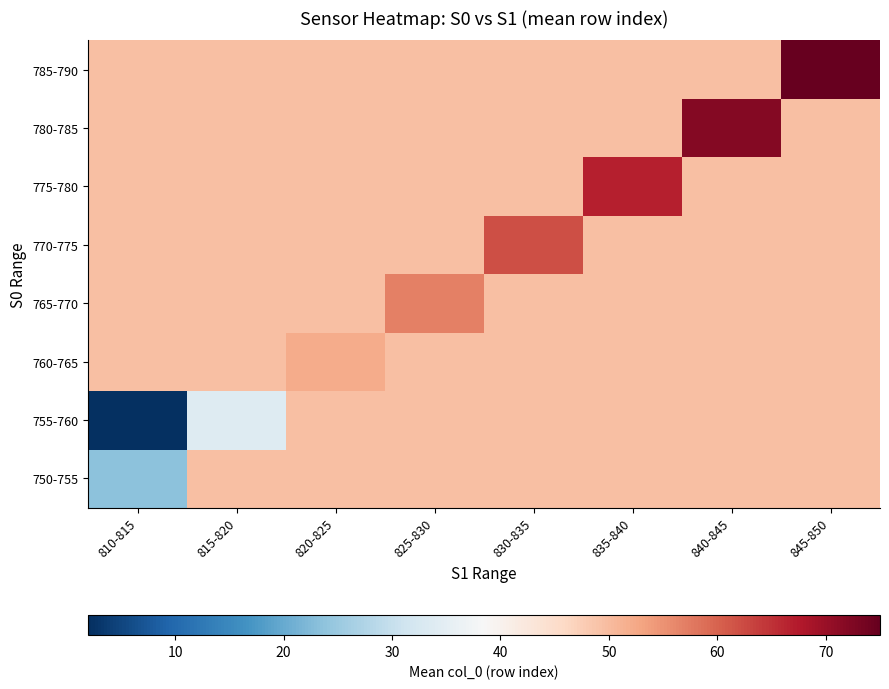

Rank the series at 835-840 from highest to lowest value.

775-780, 750-755, 755-760, 760-765, 765-770, 770-775, 780-785, 785-790